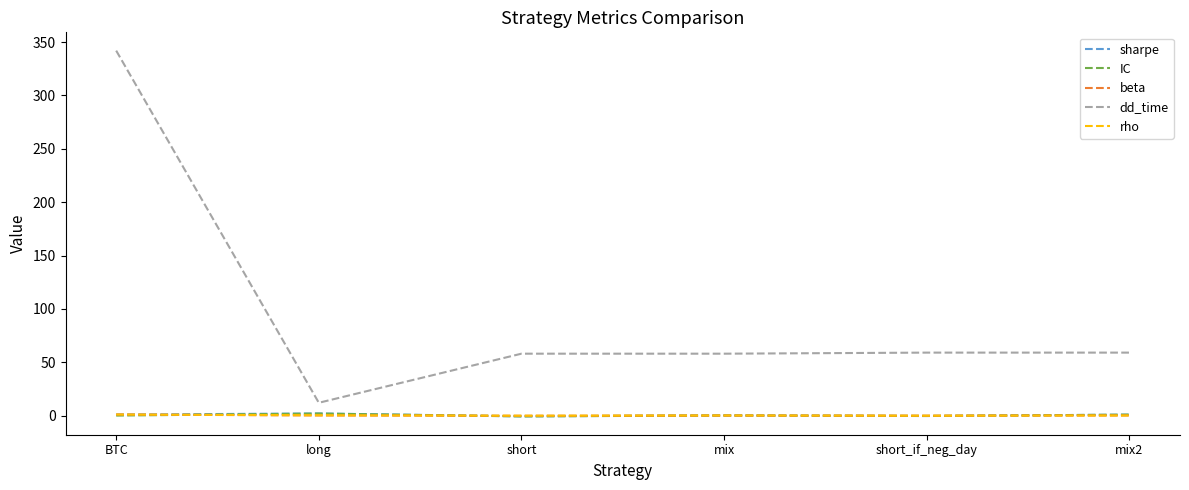

What is the difference between the highest and lowest values at BTC?

342.0